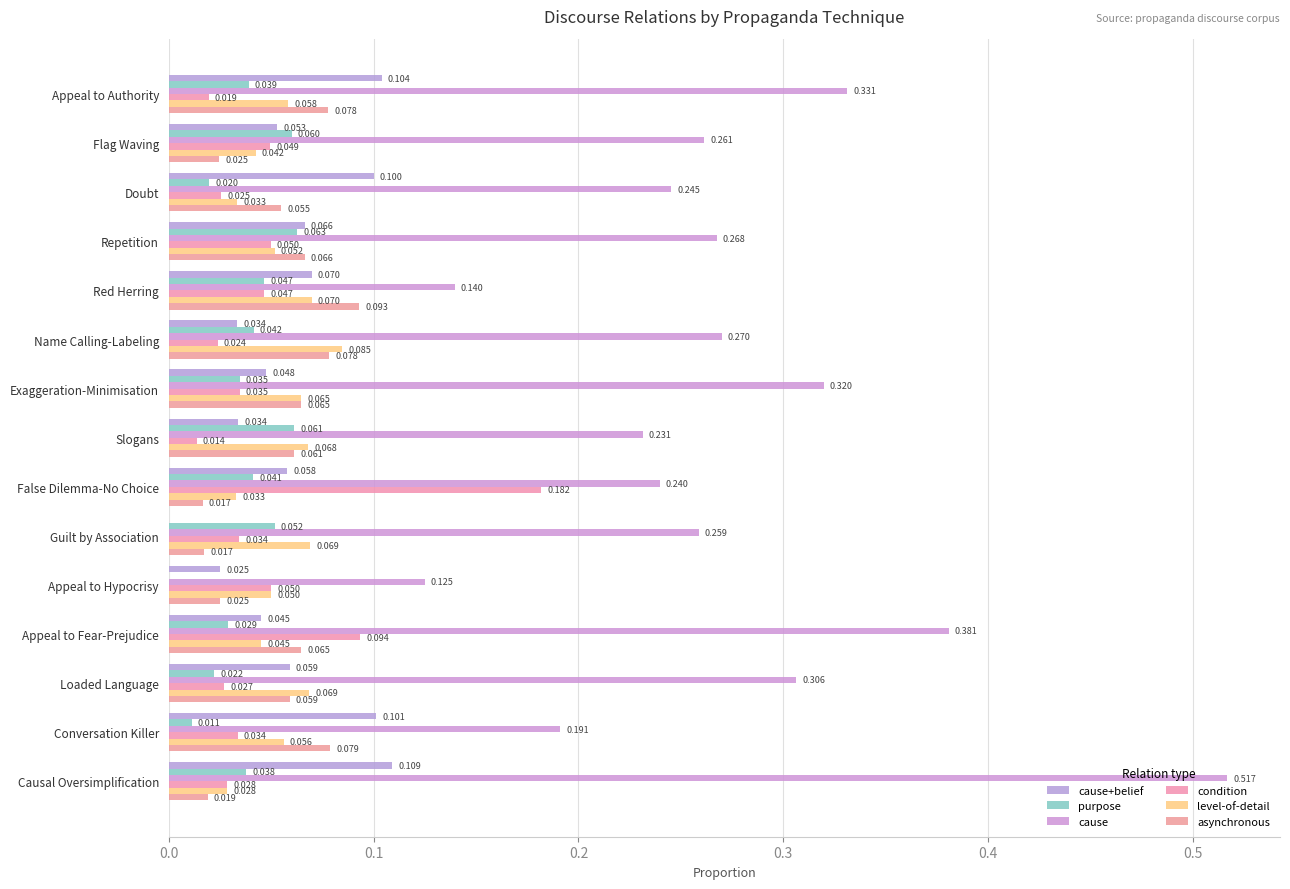

Count the number of data series in this chart.

6